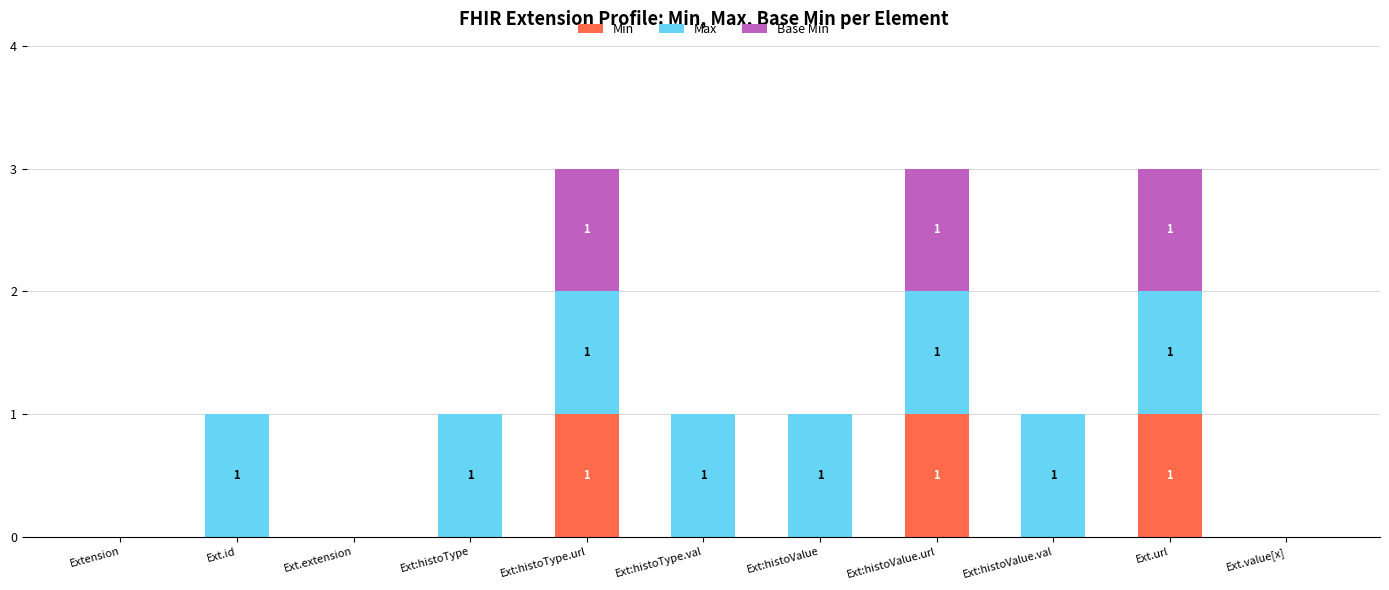

How many categories are shown in the chart?

11